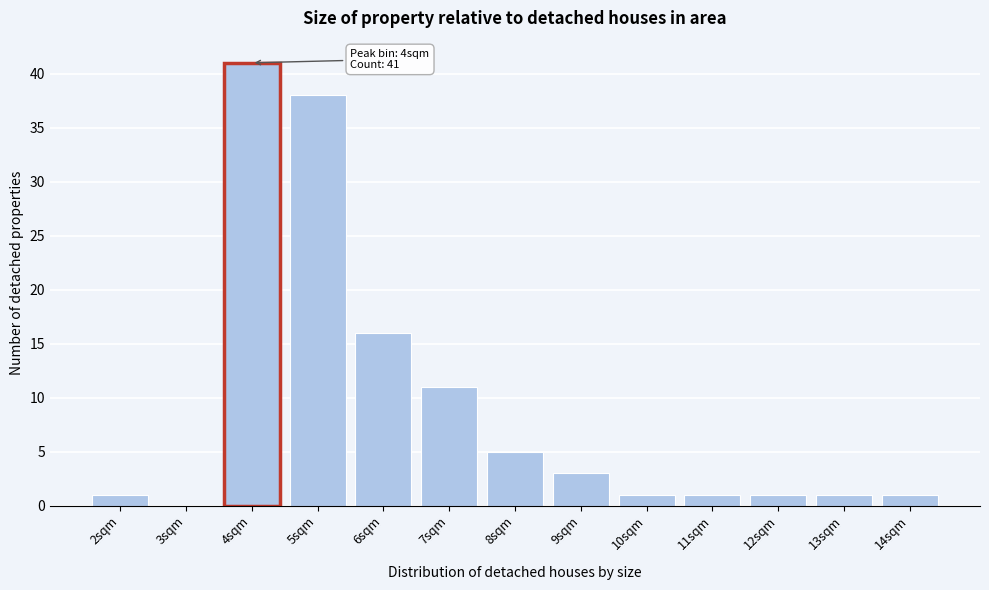

Reading left to right, list all the values displayed in this chart.

2sqm=1	3sqm=0	4sqm=41	5sqm=38	6sqm=16	7sqm=11	8sqm=5	9sqm=3	10sqm=1	11sqm=1	12sqm=1	13sqm=1	14sqm=1